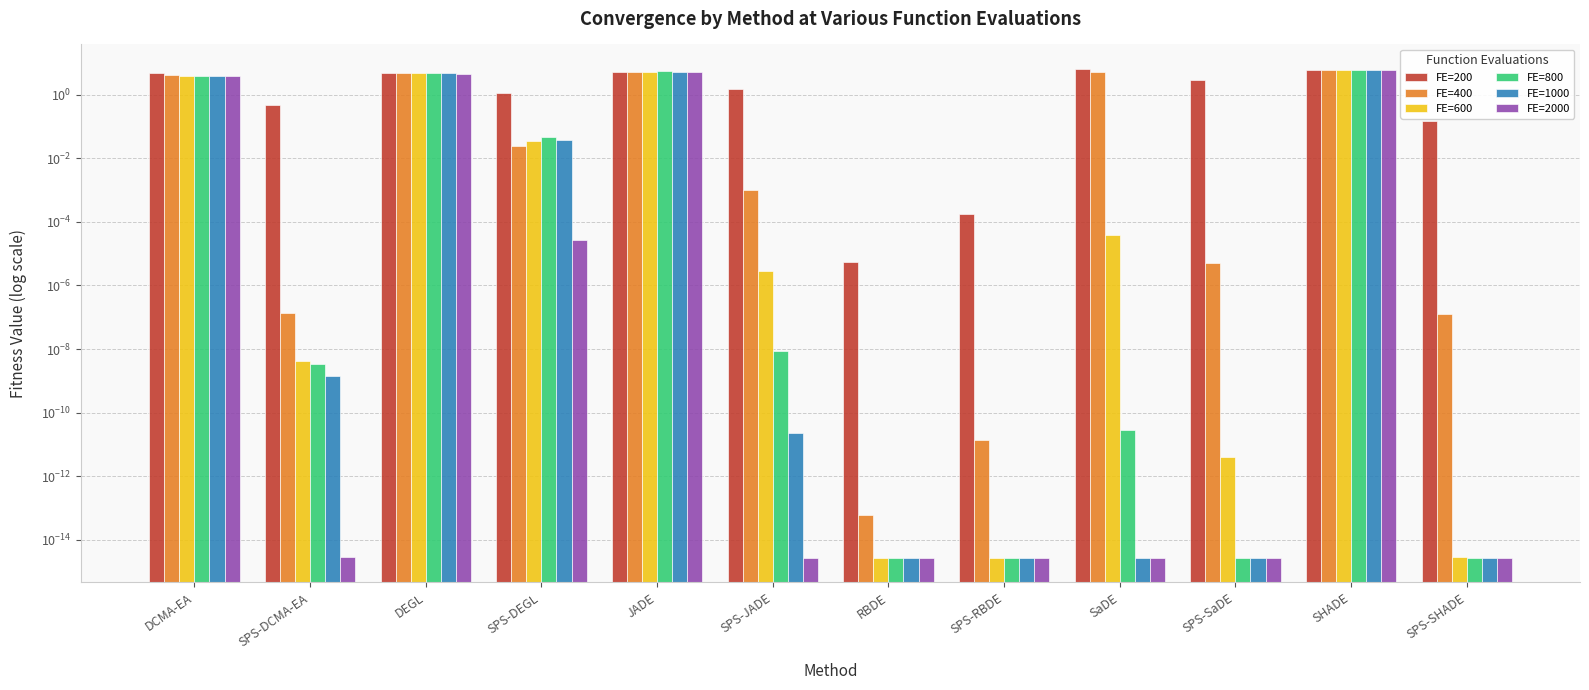

The value of FE=600 at SHADE is 9.8. True or false?

False